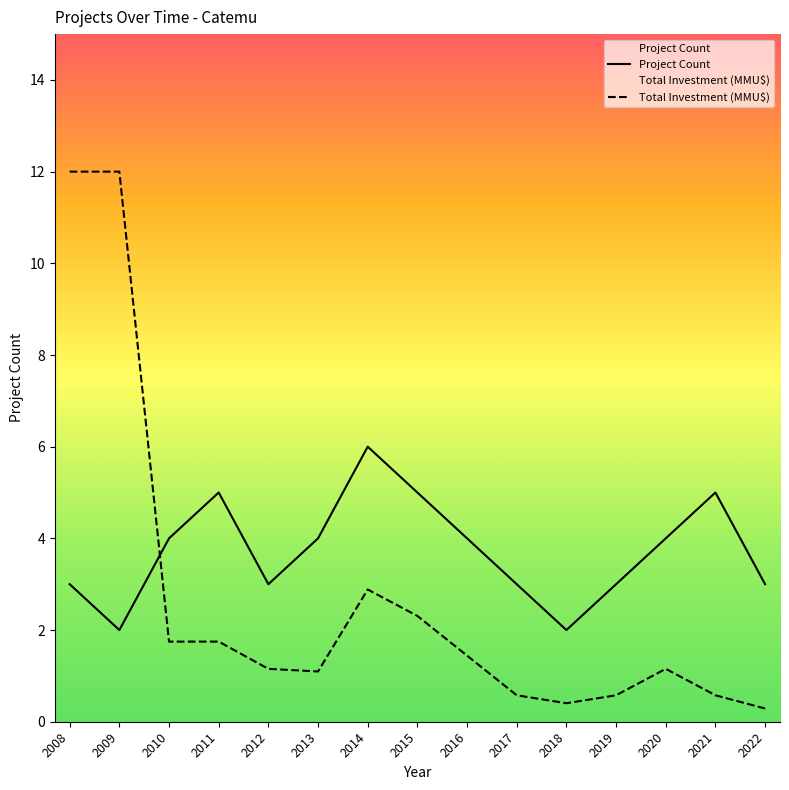

What is the value of the Project Count point at the 14th from the left?

5.0